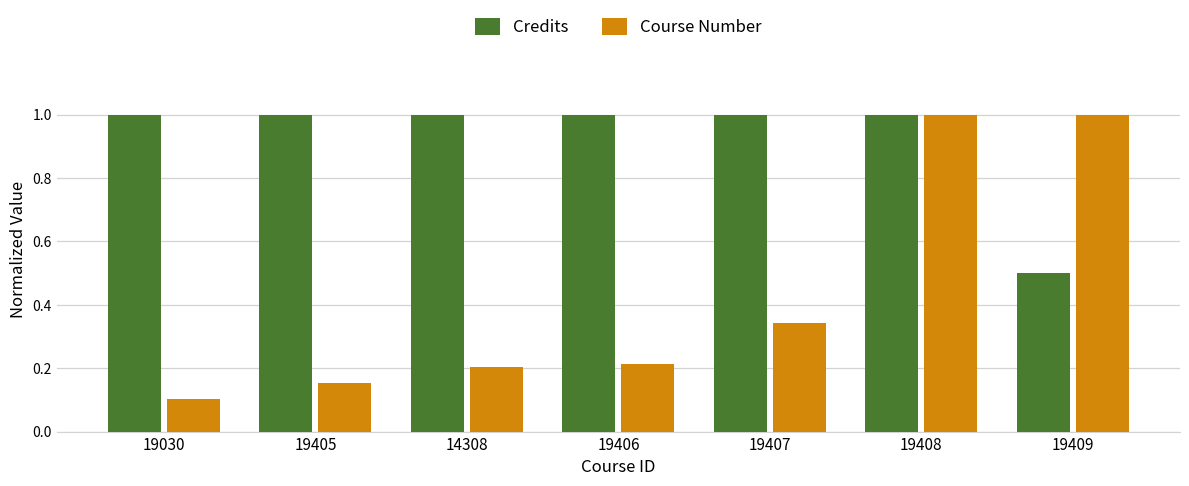

How many distinct data groups are displayed?

2